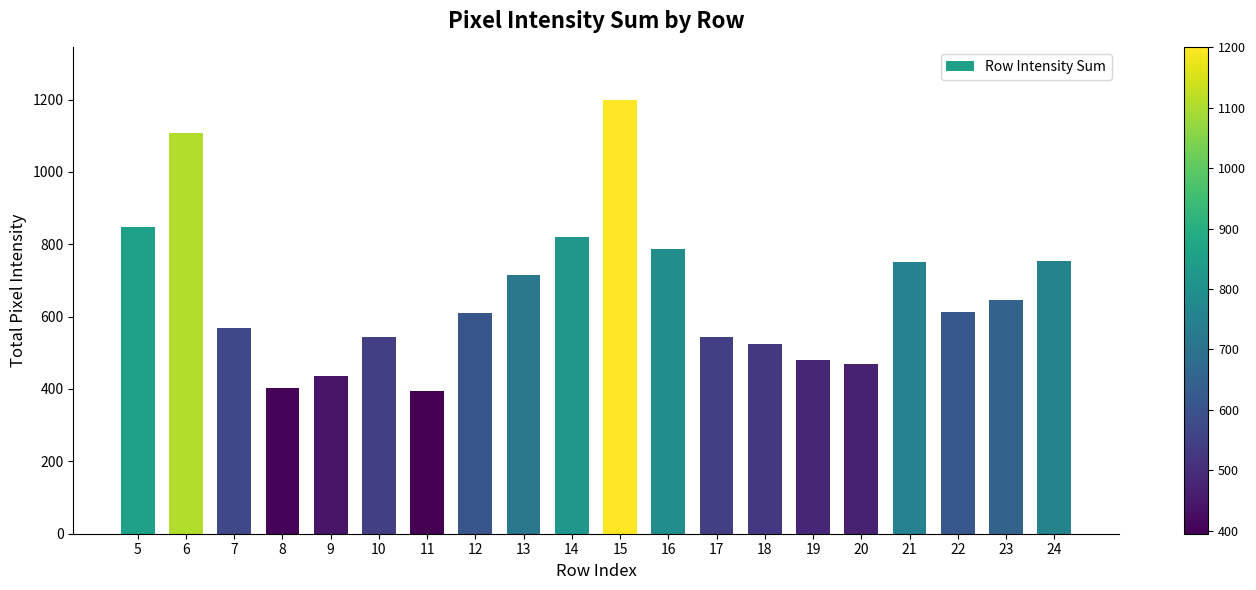

What is the value of the 6th bar from the left?

543